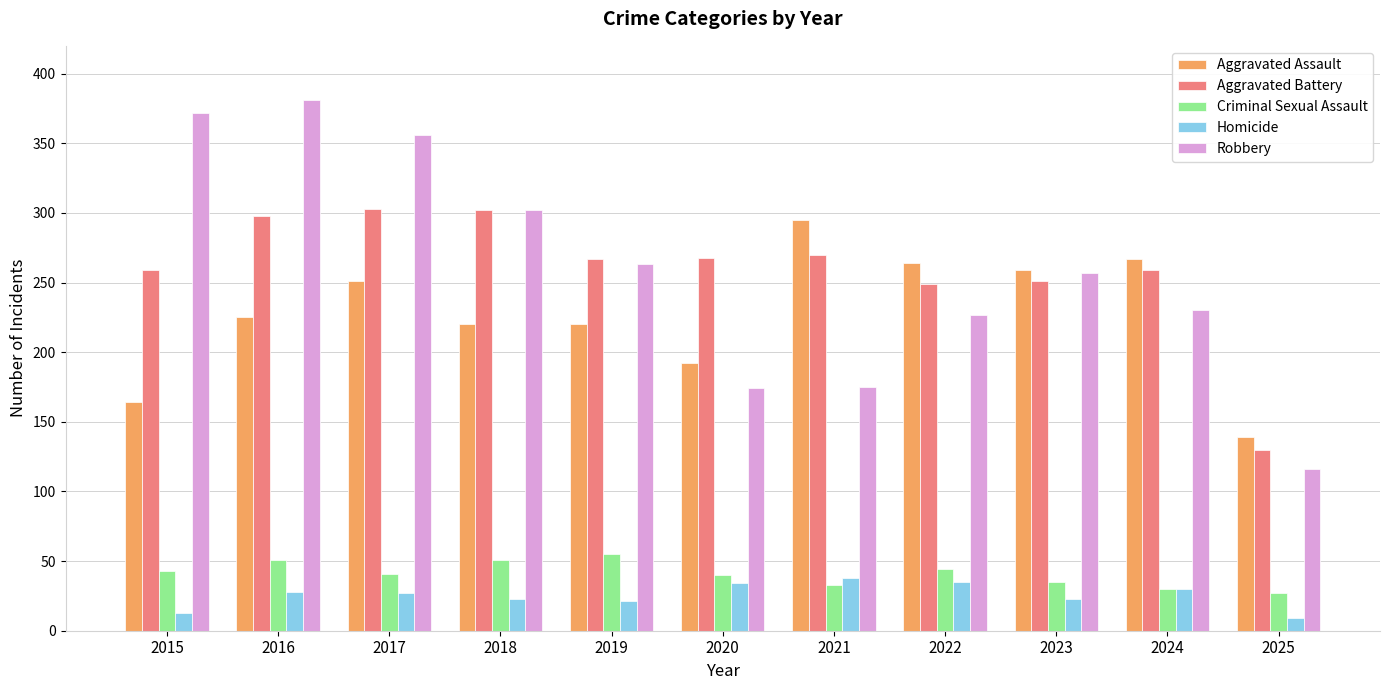

List the series in order of their peak value, lowest first.

Homicide, Criminal Sexual Assault, Aggravated Assault, Aggravated Battery, Robbery